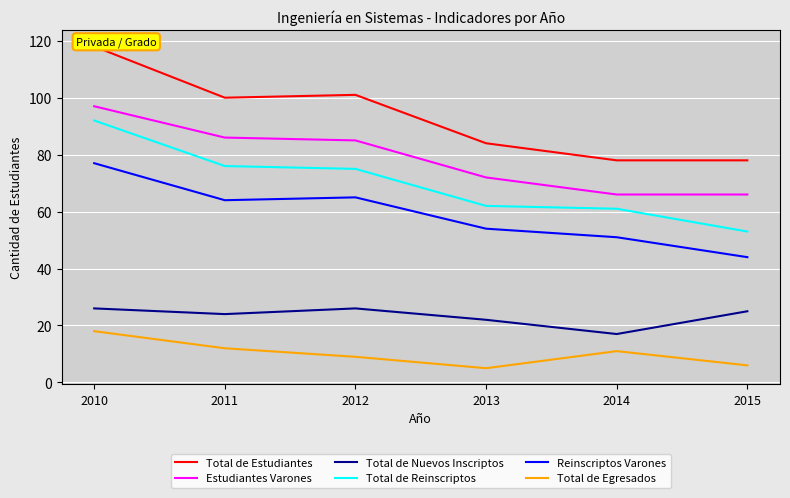

Is the value of Estudiantes Varones at 2010 greater than the value of Reinscriptos Varones at 2015?

Yes